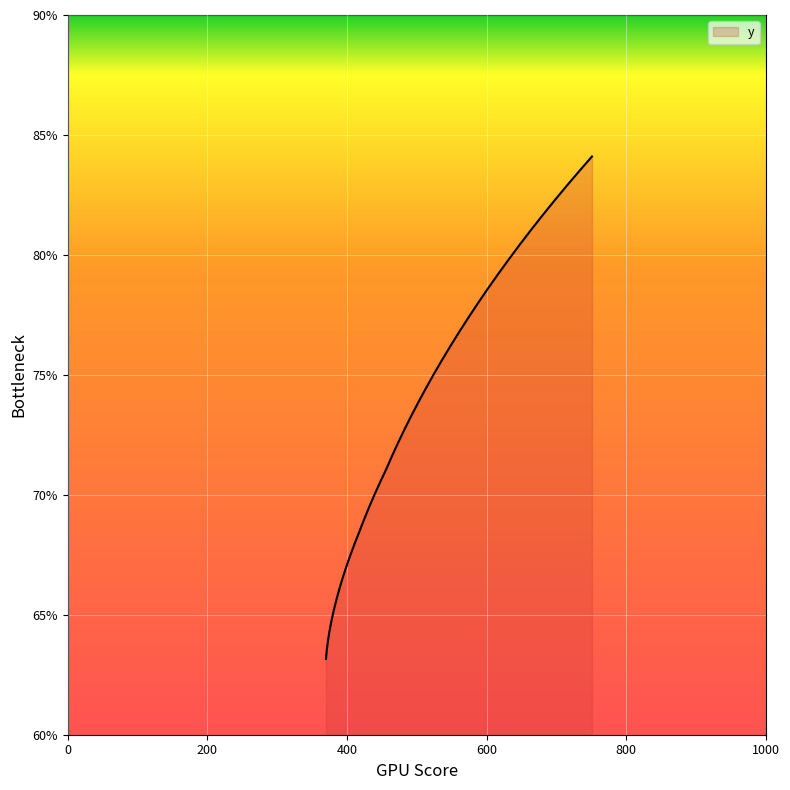

What is the difference between the maximum and minimum values?

20.9